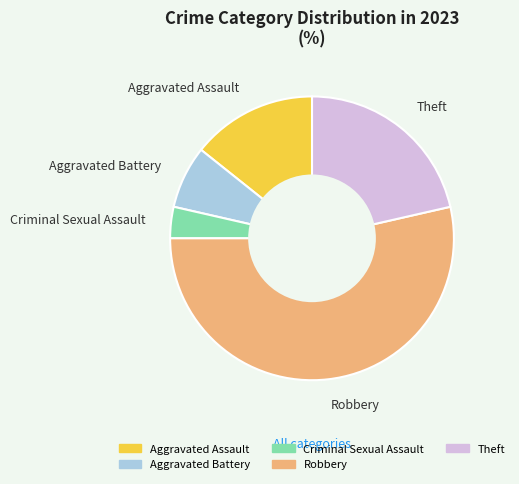

Which slice is the smallest?

Criminal Sexual Assault